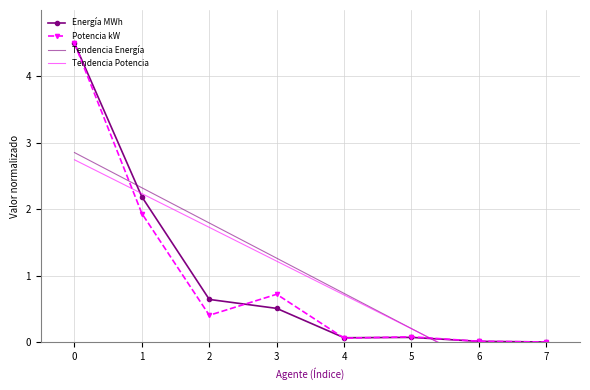

Reading left to right, extract all data points from this chart.

Energía MWh: 4.5	2.2	0.6	0.5	0.1	0.1	0.0	0.0
Potencia kW: 4.5	1.9	0.4	0.7	0.1	0.1	0.0	0.0
Tendencia Energía: 2.9	2.3	1.8	1.3	0.7	0.2	-0.3	-0.9
Tendencia Potencia: 2.7	2.2	1.7	1.2	0.7	0.2	-0.3	-0.8